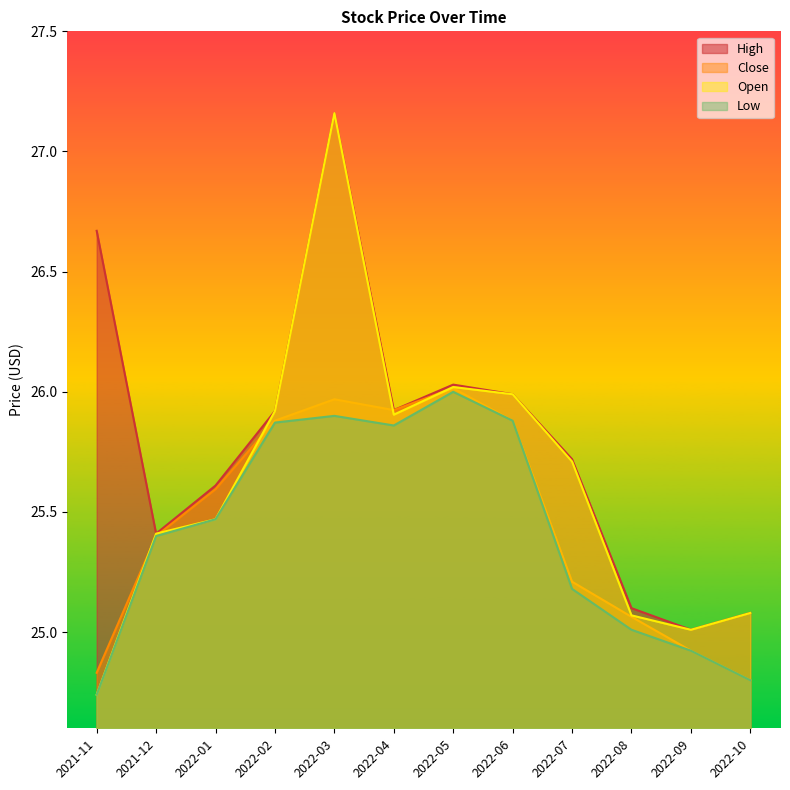

Where is Low nearest to the value 25?

2022-08